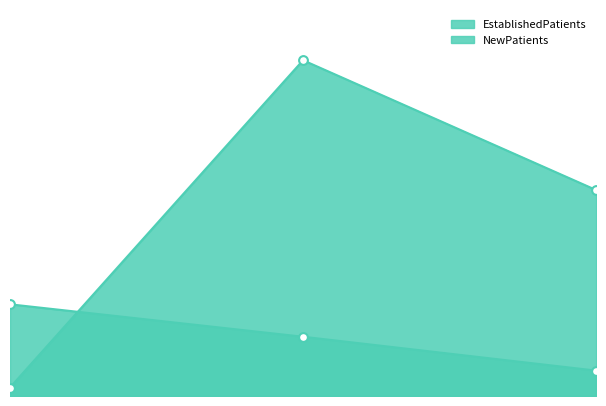

Is the value of NewPatients at 0.00 greater than the value of EstablishedPatients at 2.00?

No